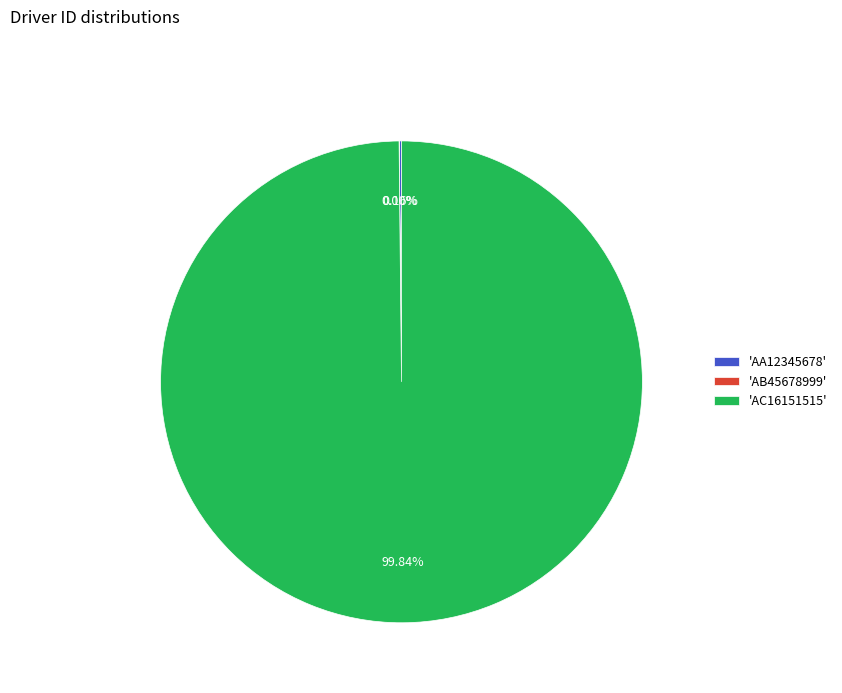

Is there a majority slice in this chart?

Yes